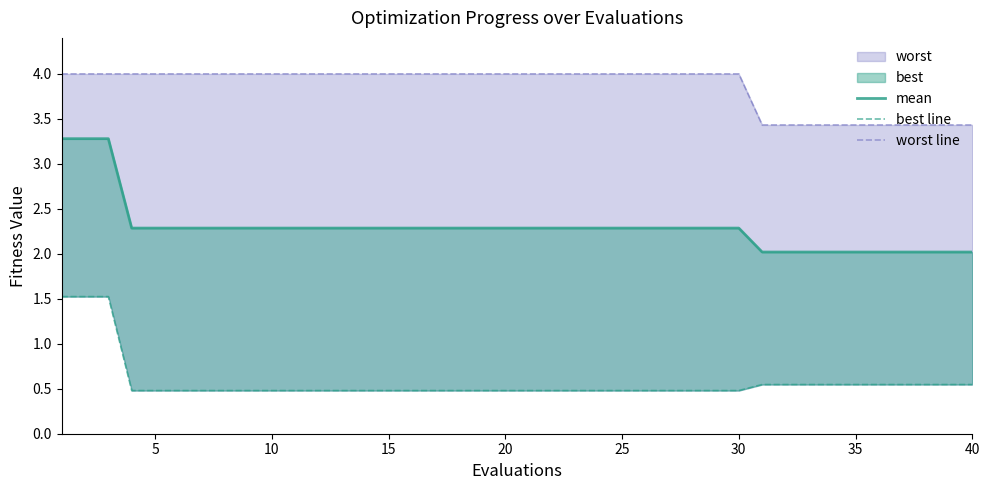

Which series has the widest spread of values?

mean